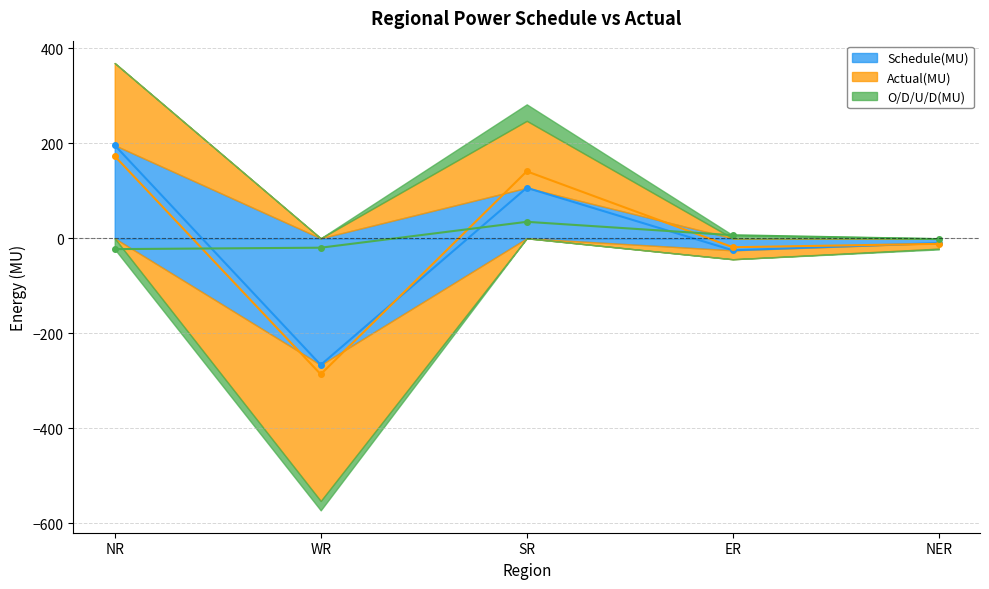

Reading right to left, what are all the values shown in this chart?

Schedule(MU): -10.0	-25.3	106.3	-266.6	195.9
Actual(MU): -11.7	-18.8	141.0	-286.4	173.1
O/D/U/D(MU): -1.7	6.5	34.7	-19.8	-22.8